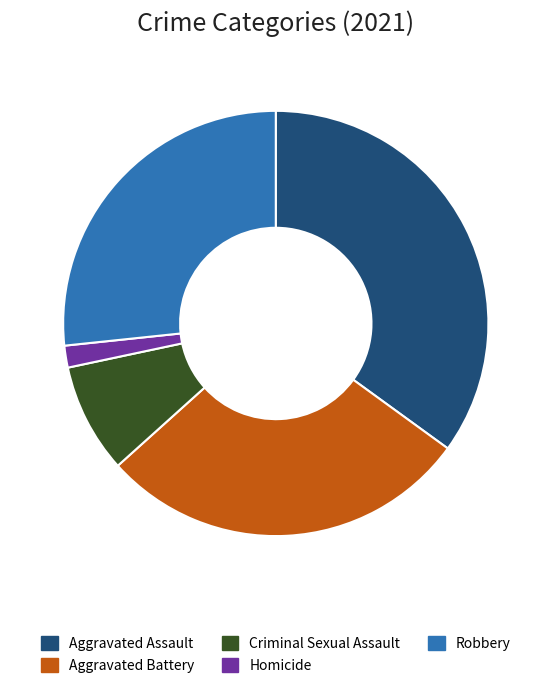

Count the number of slices in the pie.

5